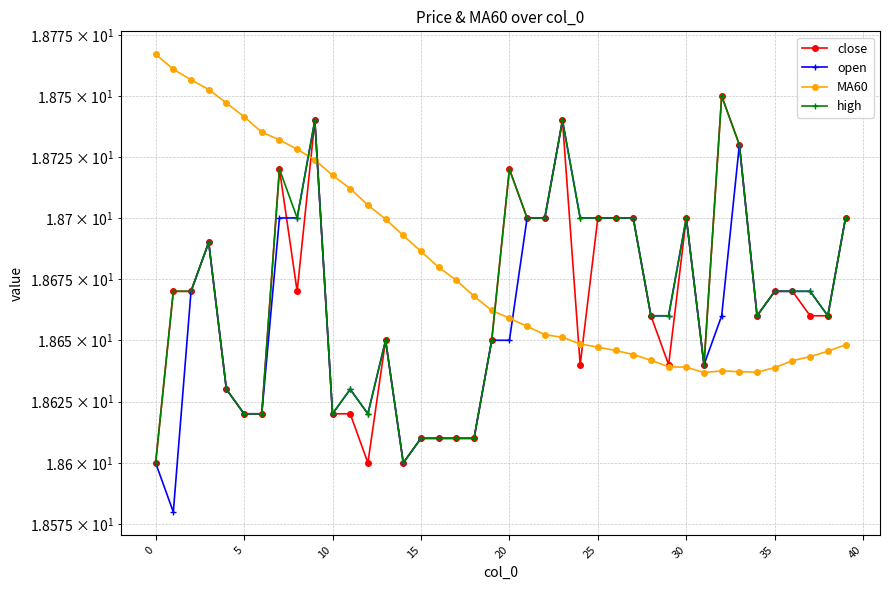

How many lines are shown in the chart?

4